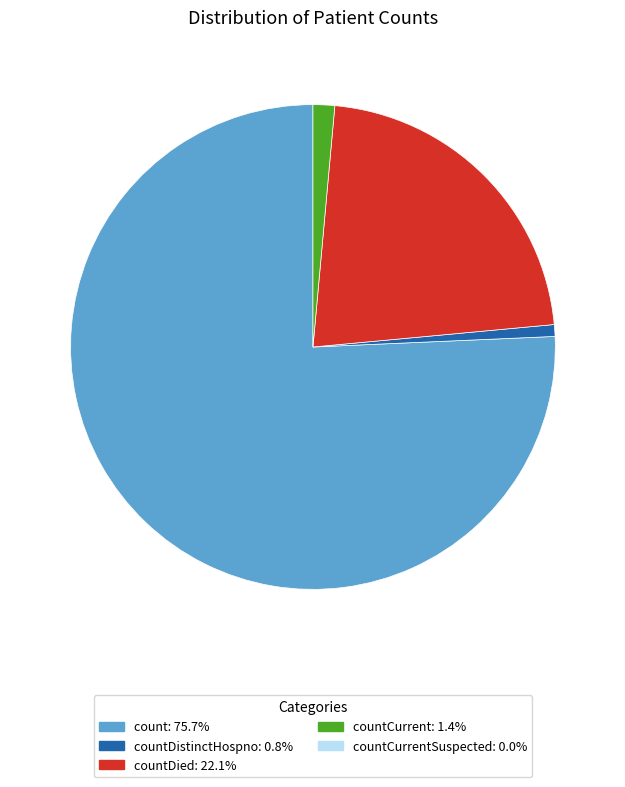

Is there a majority slice in this chart?

Yes